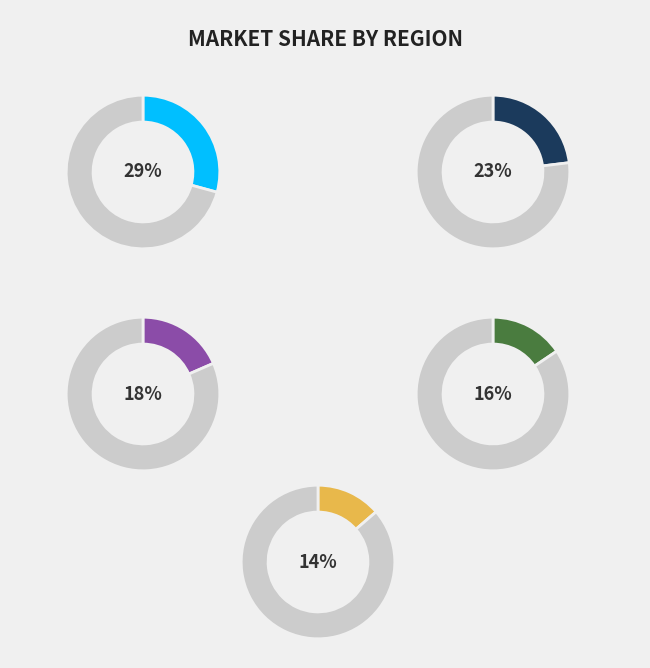

True or false: Dallas Mavericks accounts for 23% of the total.

False